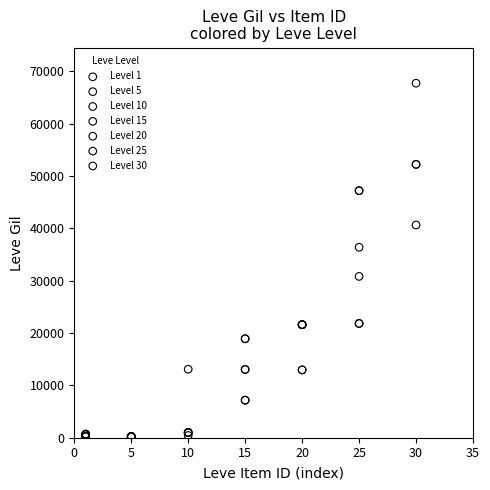

Which series reaches the maximum Y coordinate?

Level 30